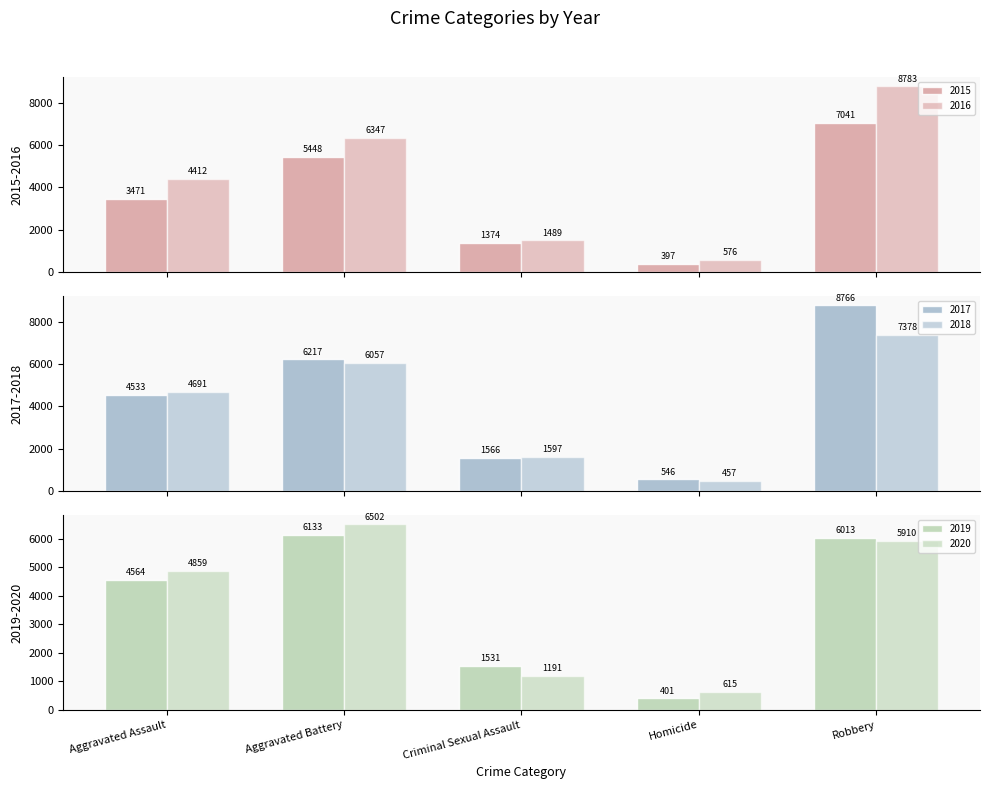

What is the label of the 2nd bar from the right?

Homicide